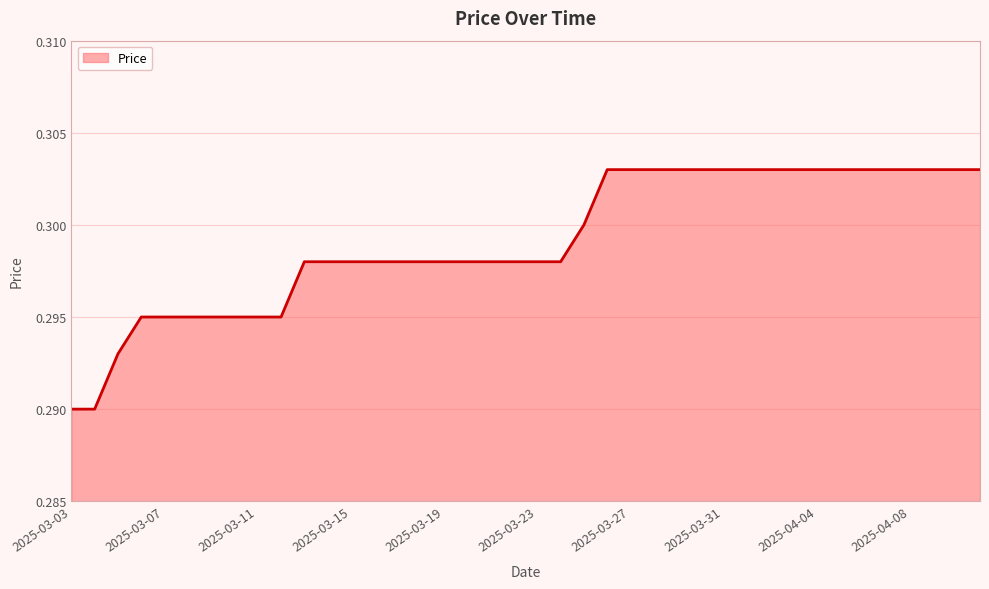

Which category has the lowest value across all series?

2025-03-03